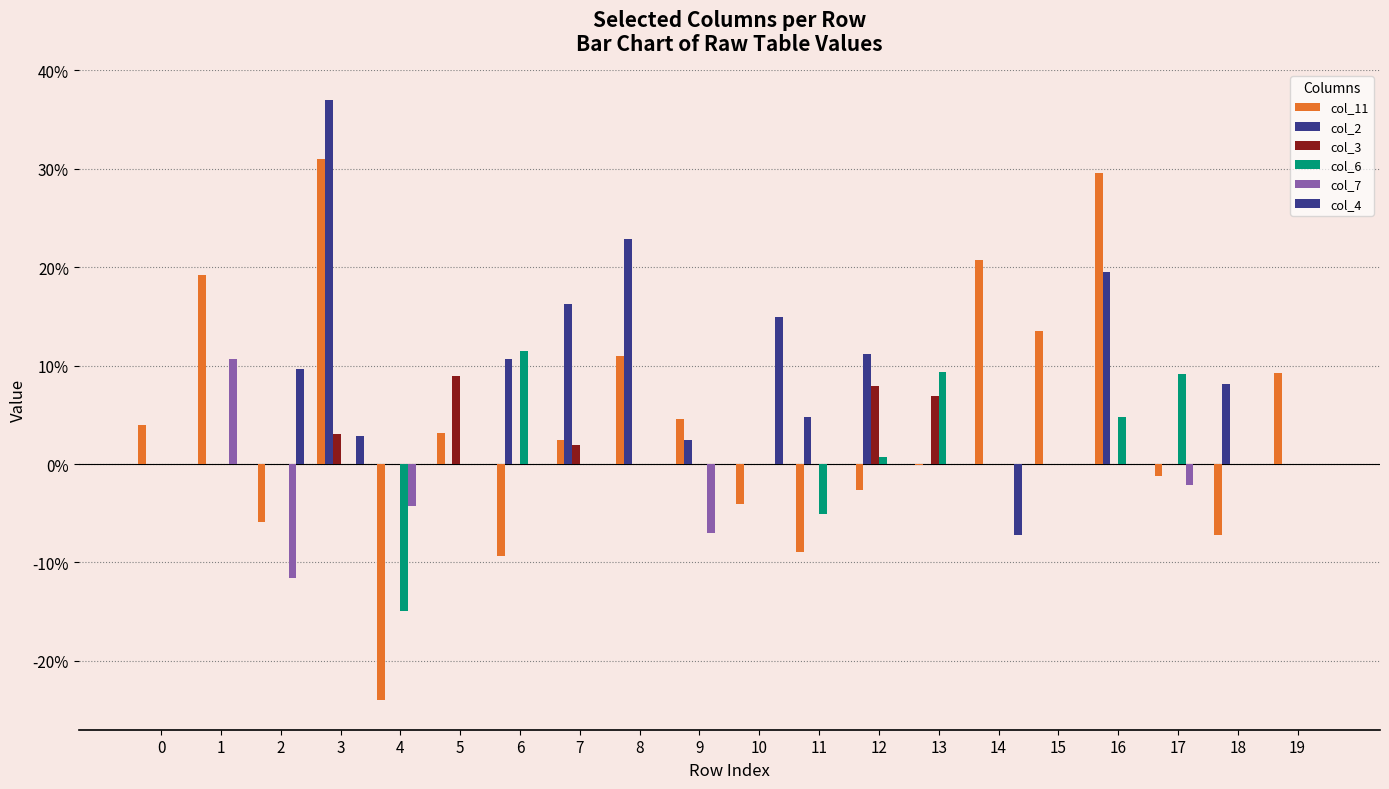

Are the bars grouped side by side (vs. stacked)?

Yes